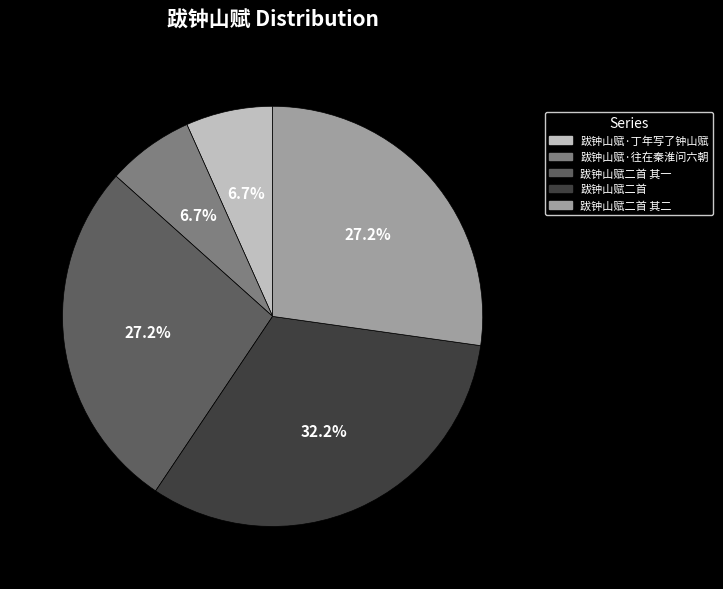

Is there any slice that represents more than half of the pie?

No